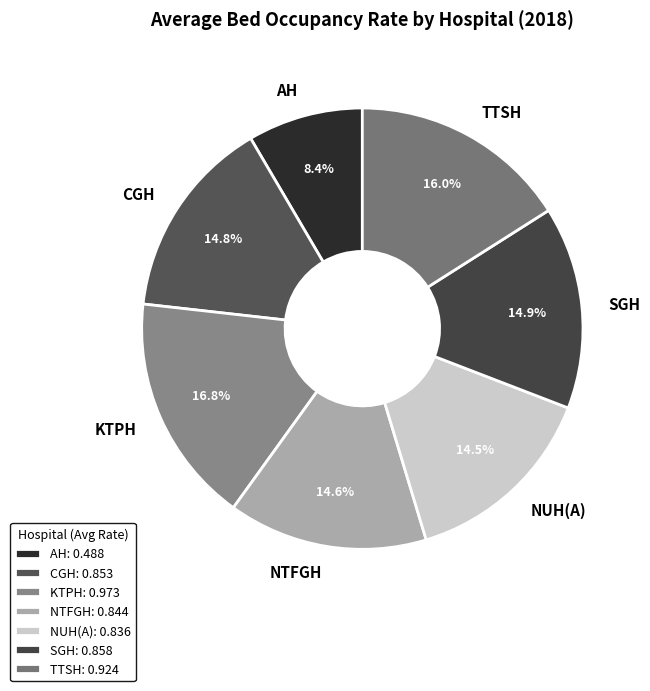

How many segments does this pie chart have?

7